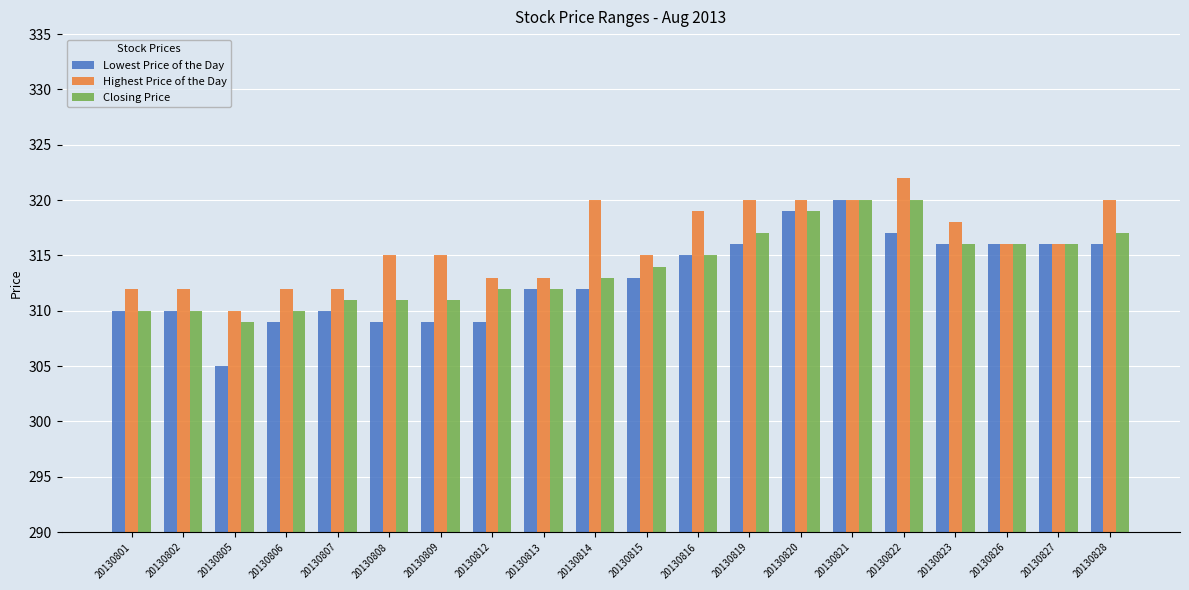

What is the value of the Lowest Price of the Day bar at the 3rd from the left?

305